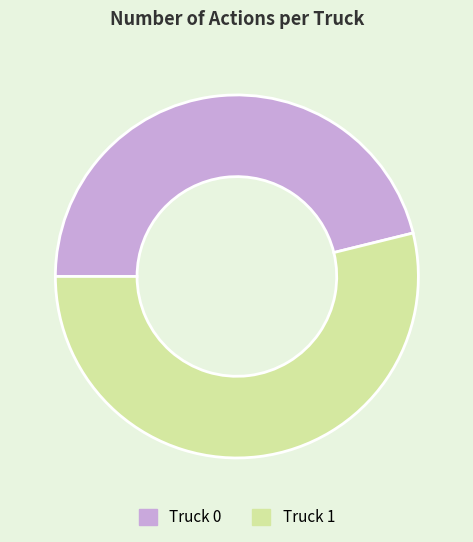

Rank the categories by value from highest to lowest.

Truck 1, Truck 0